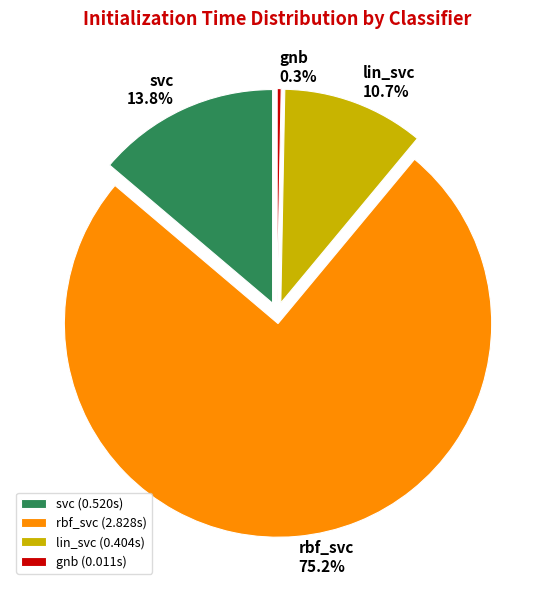

Is there a majority slice in this chart?

Yes